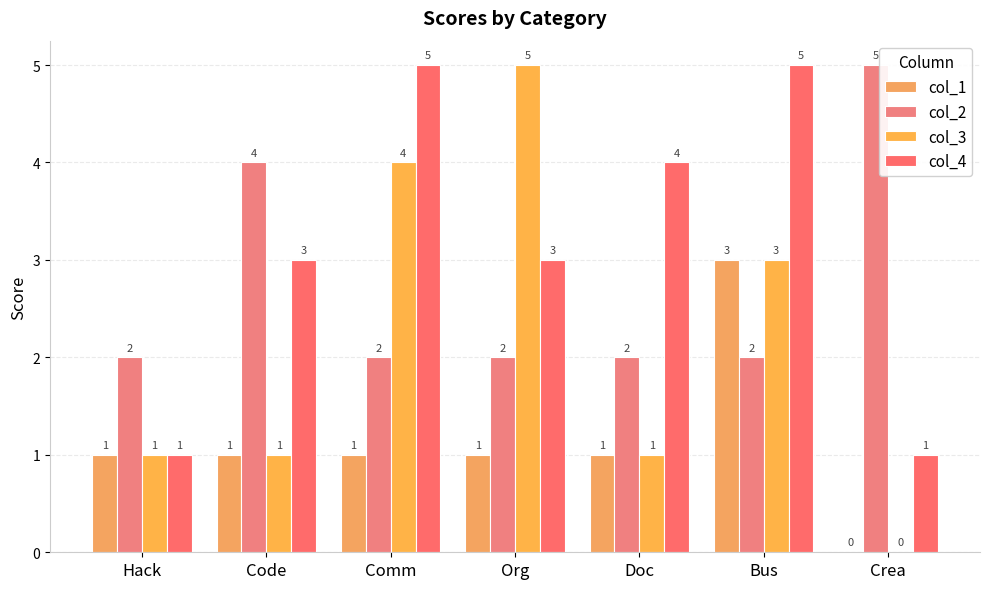

How many groups of bars are there?

7